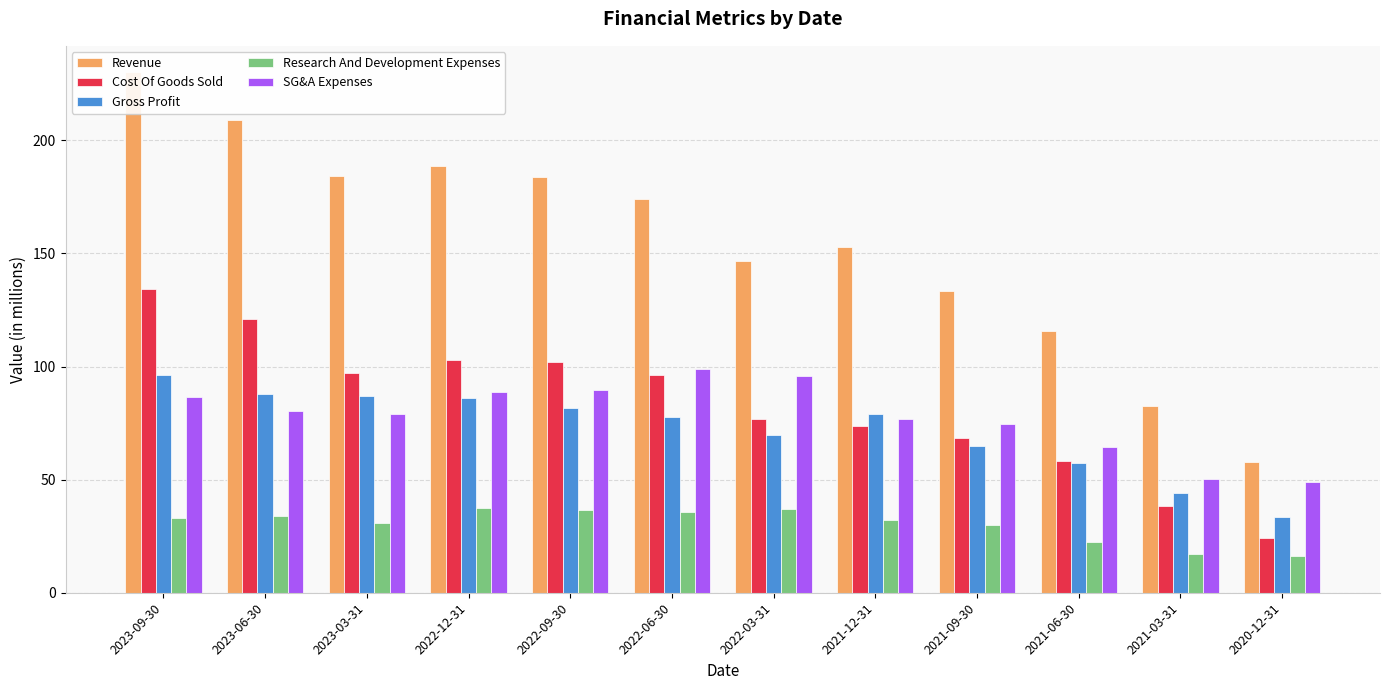

What is the average value of the Cost Of Goods Sold series?

82.8